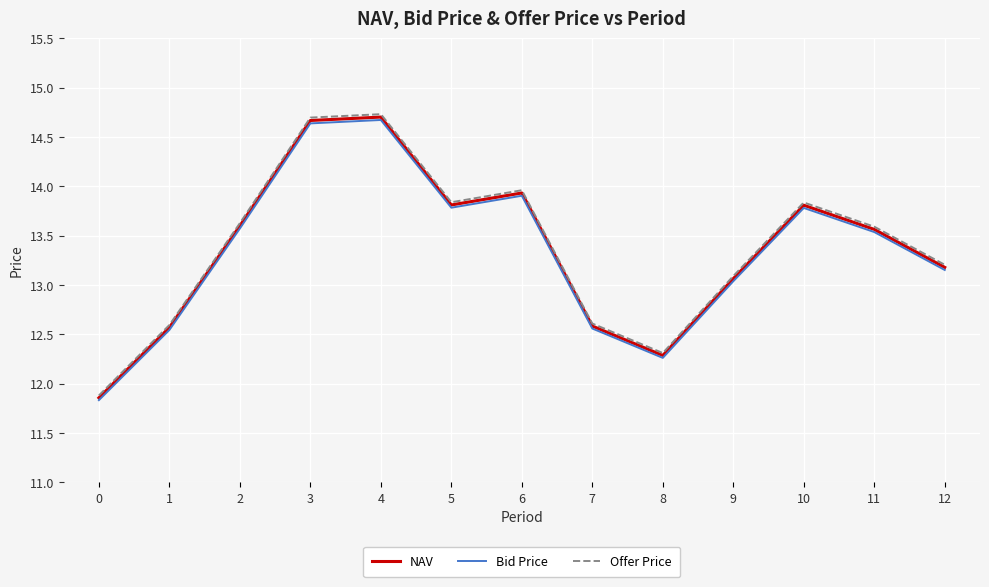

The value of NAV at 4 is 5.1. True or false?

False